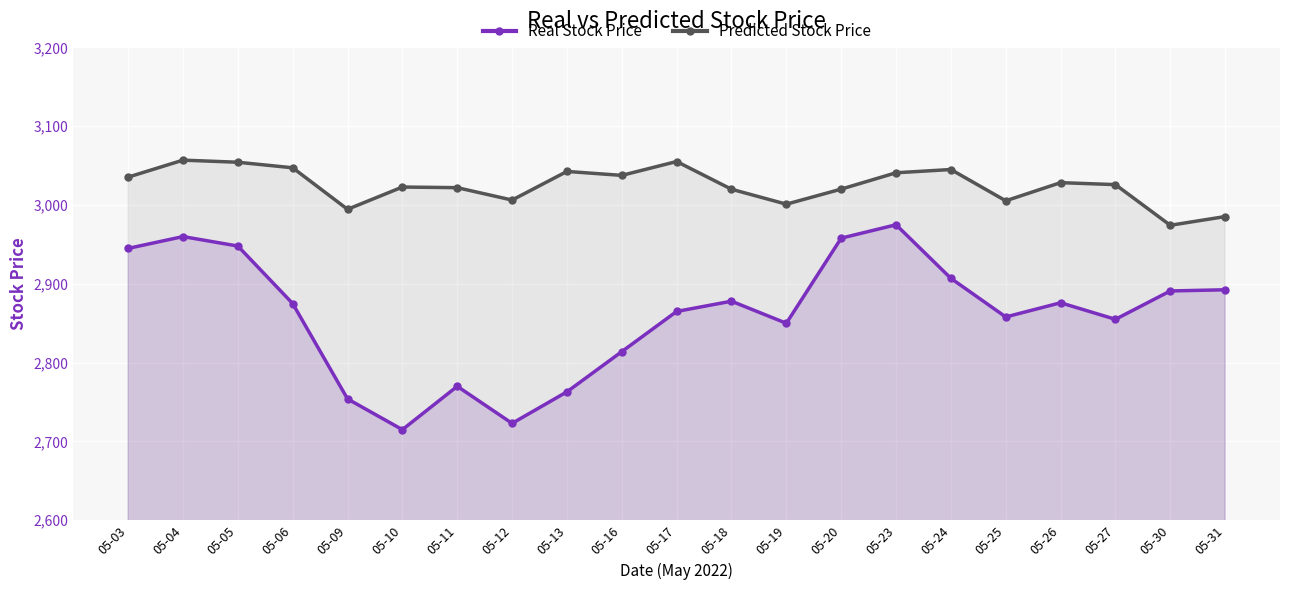

List the series in order of their peak value, highest first.

Predicted Stock Price, Real Stock Price